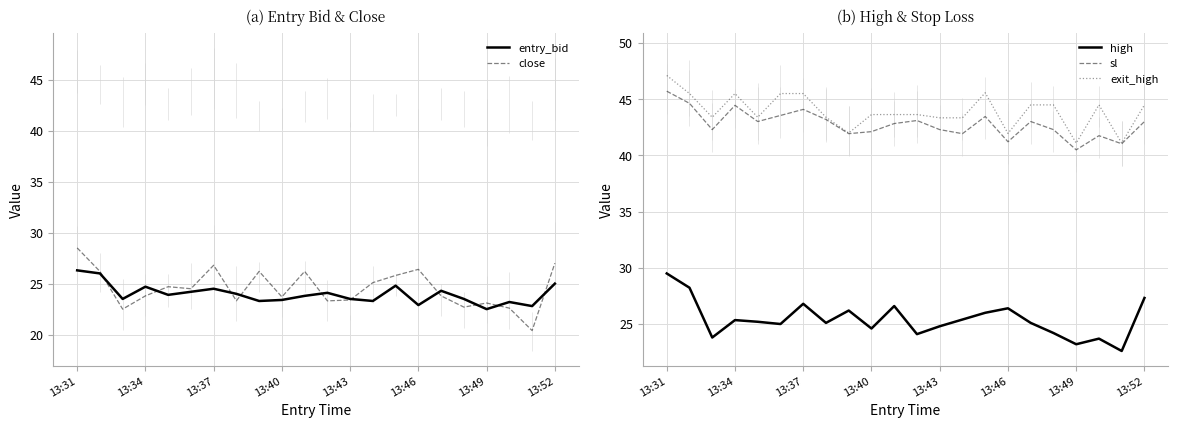

How many intersections are there between close and entry_bid?

10